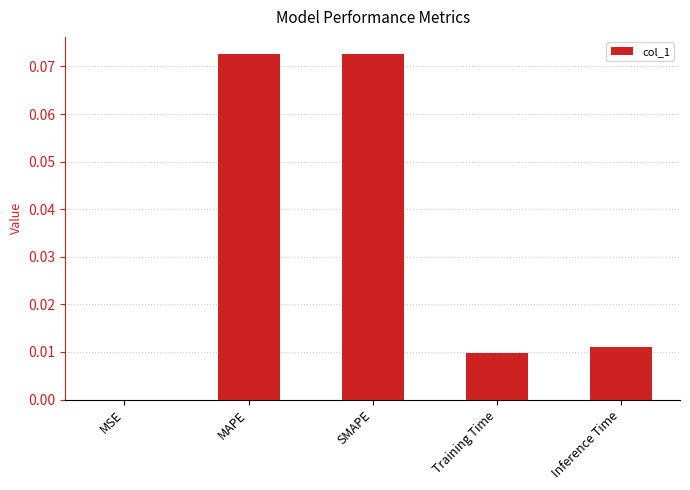

The value at Training Time is 0.0. True or false?

True